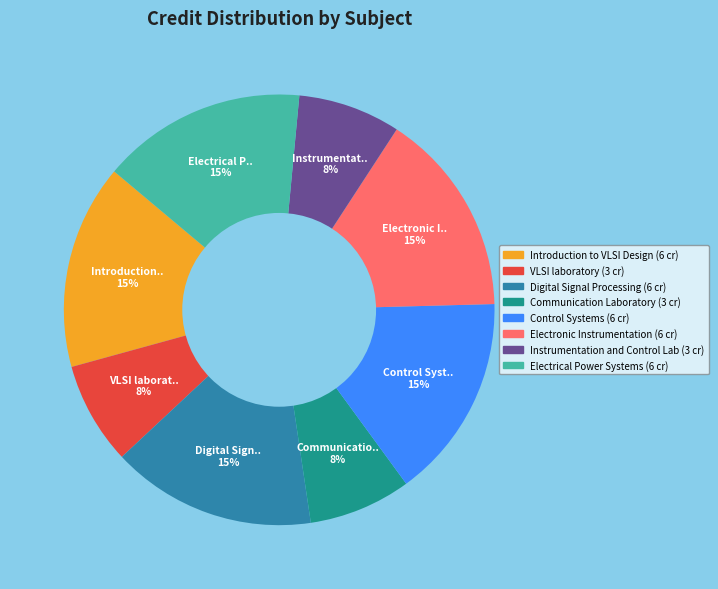

Do Introduction to VLSI Design and Communication Laboratory together represent more than half of the pie?

No